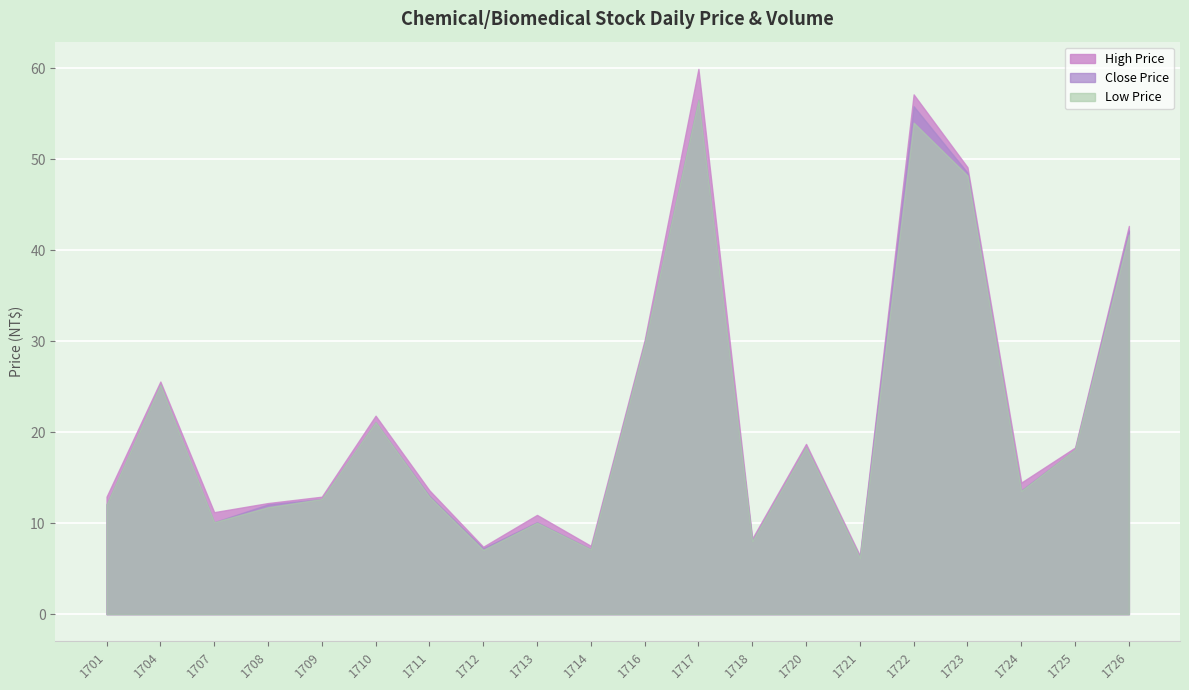

Which series has the largest total across all categories?

High Price